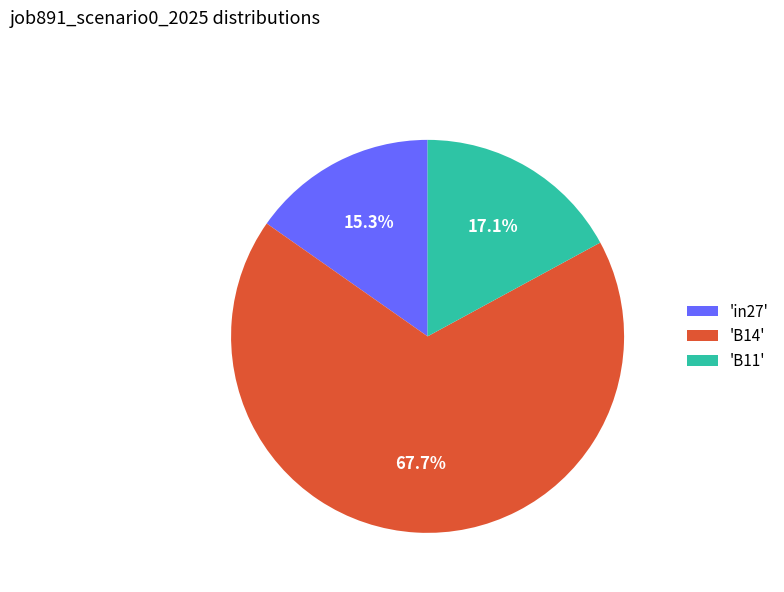

Which category accounts for the majority?

'B14'